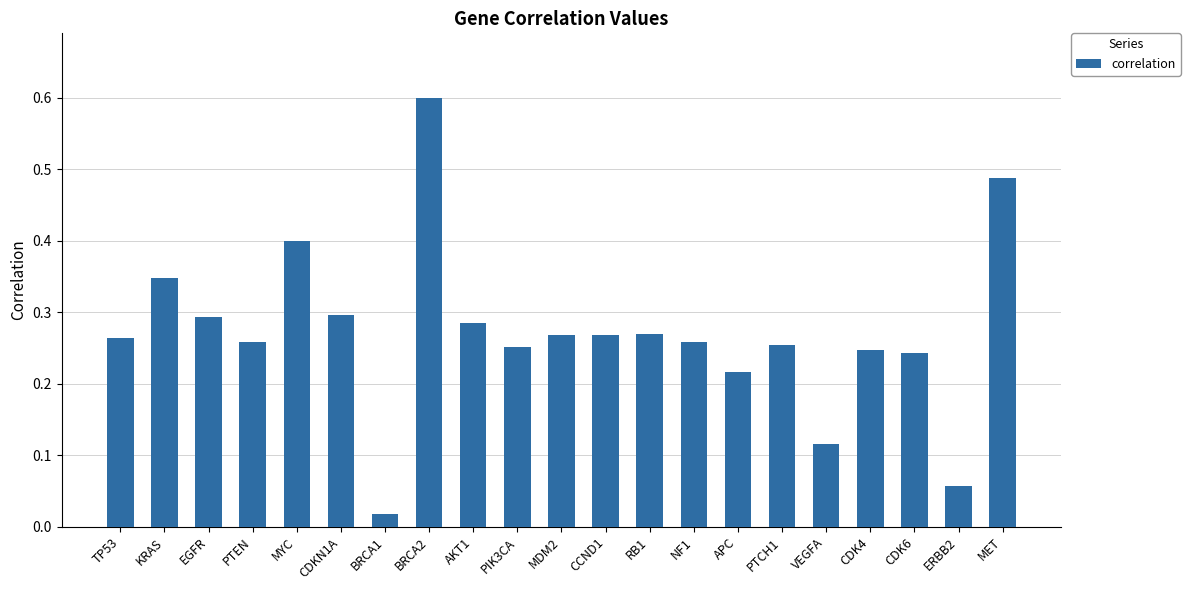

What position from the left is MET?

21